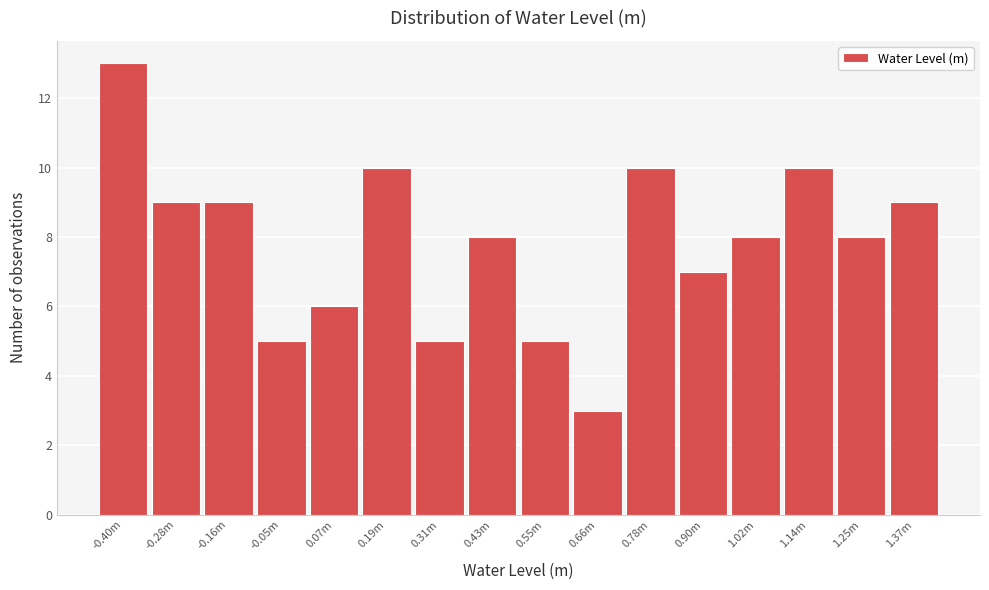

Reading left to right, transcribe all the data shown in this chart.

-0.40m=13	-0.28m=9	-0.16m=9	-0.05m=5	0.07m=6	0.19m=10	0.31m=5	0.43m=8	0.55m=5	0.66m=3	0.78m=10	0.90m=7	1.02m=8	1.14m=10	1.25m=8	1.37m=9